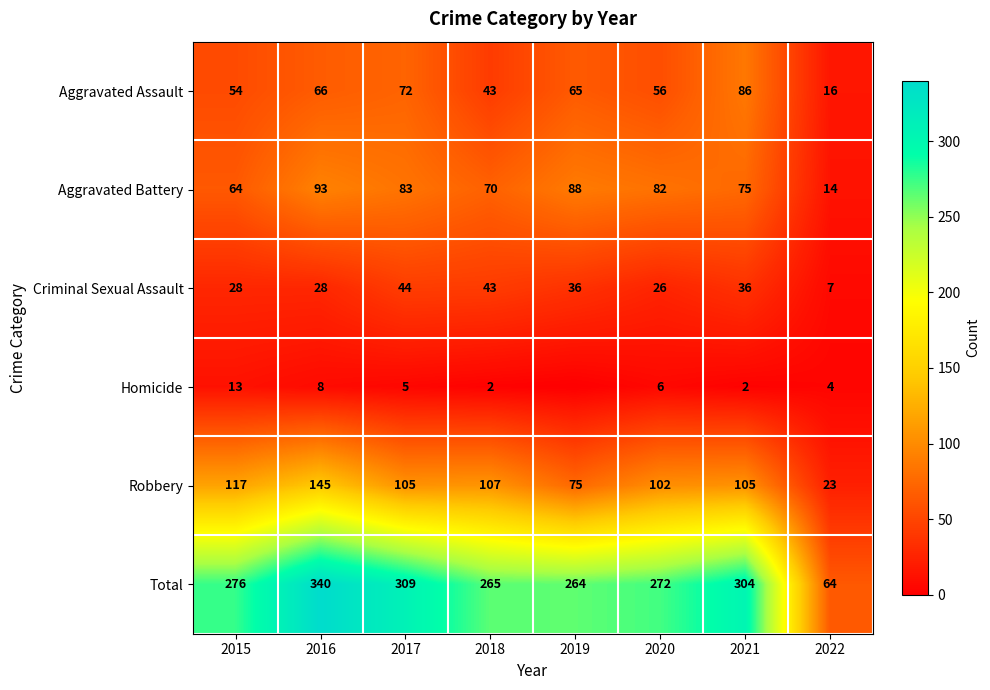

What value does the Total series have at 2019, to the nearest 10?

260